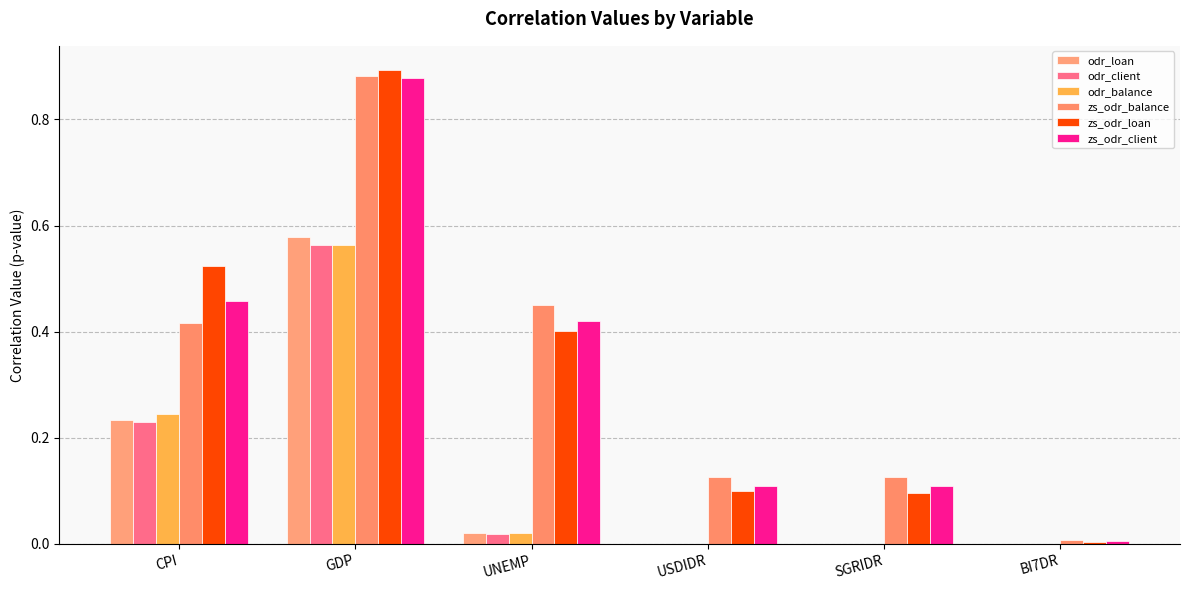

Read the zs_odr_loan value at GDP.

0.9